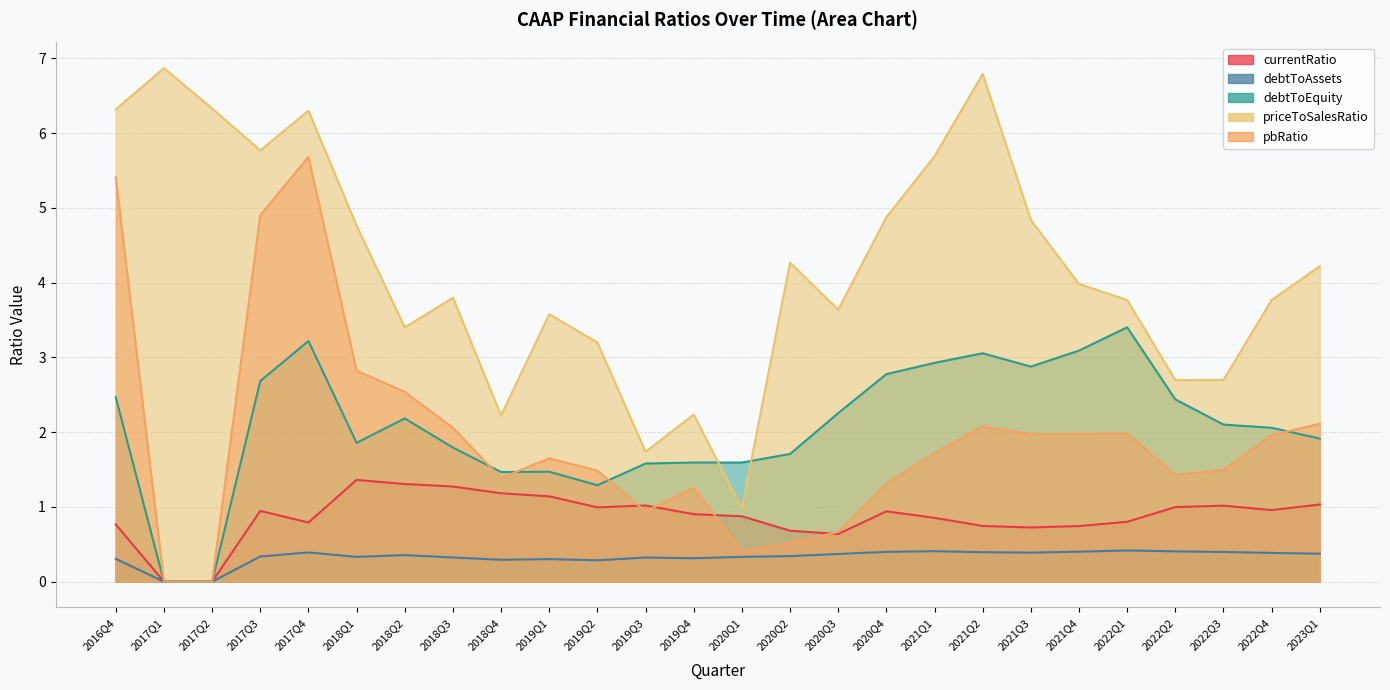

The value of priceToSalesRatio at 2018Q1 is 4.8. True or false?

True